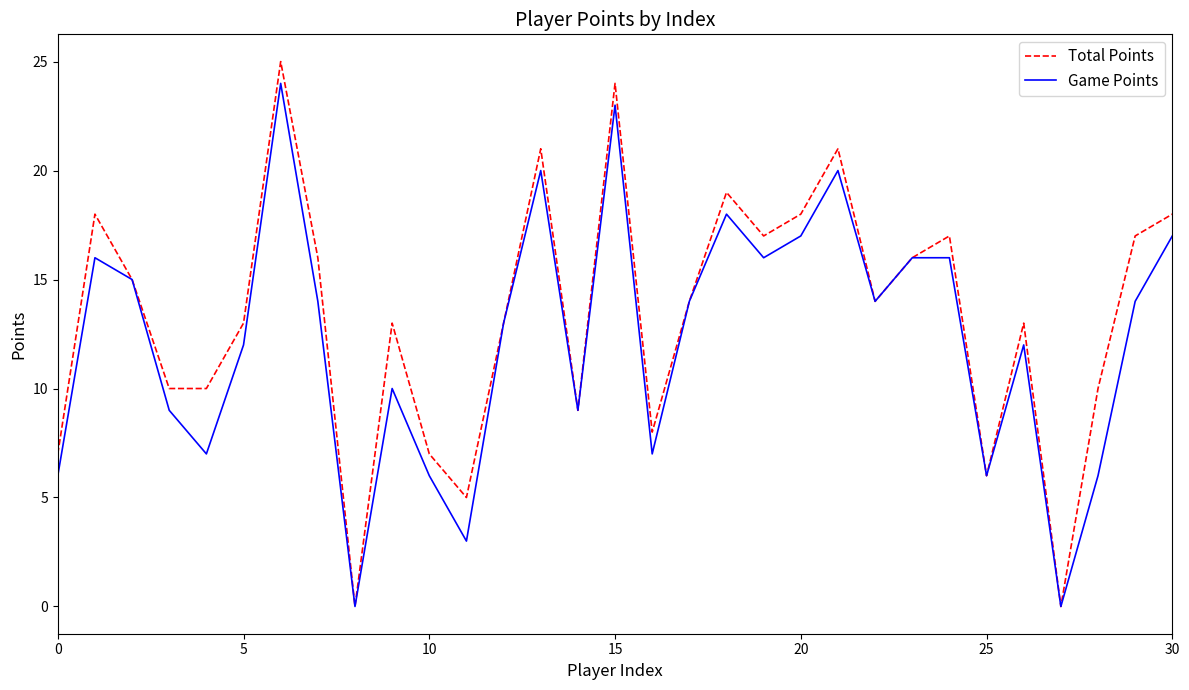

How many lines are shown in the chart?

2